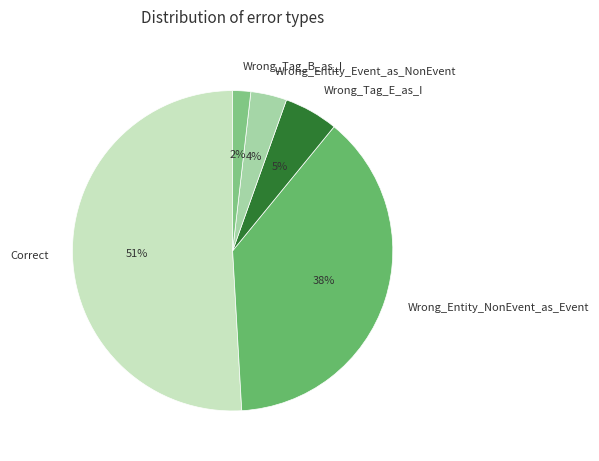

To the nearest percent, what percentage of the pie is Correct?

51%